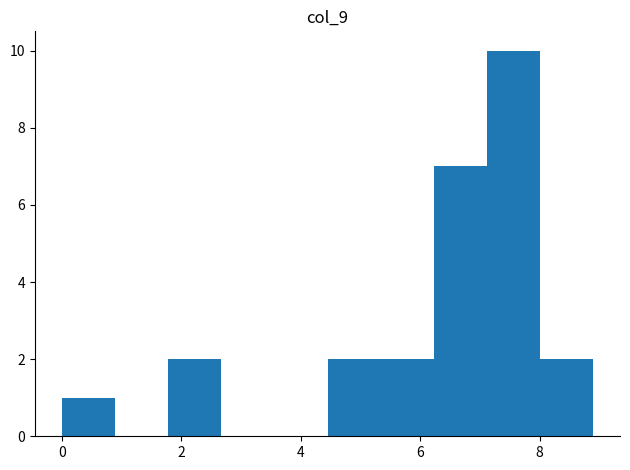

Which range on the x-axis has the tallest bar?

7.2 to 8.0